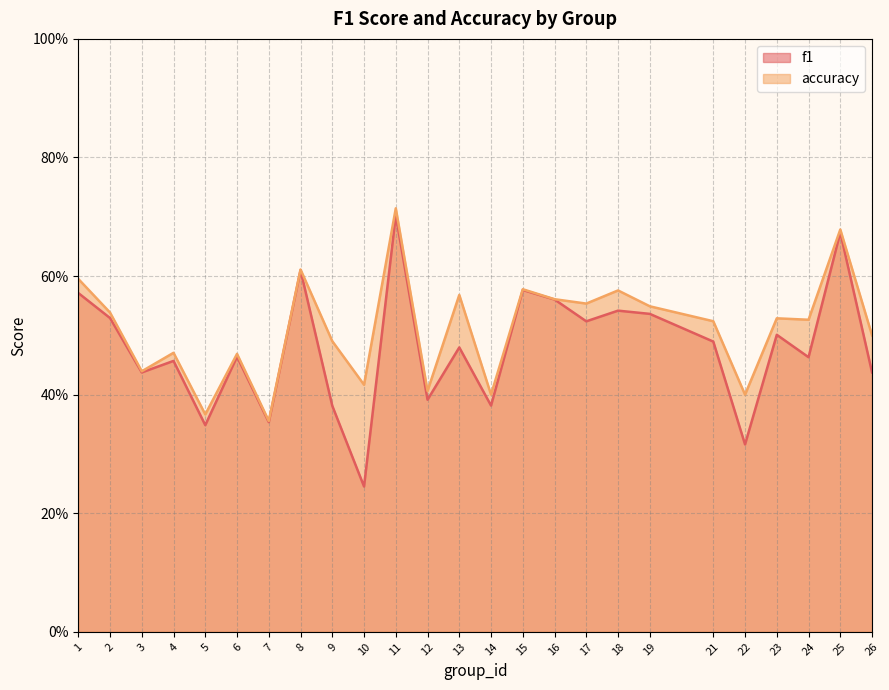

Reading left to right, what are all the values shown in this chart?

f1: 0.6	0.5	0.4	0.5	0.3	0.5	0.4	0.6	0.4	0.2	0.7	0.4	0.5	0.4	0.6	0.6	0.5	0.5	0.5	0.5	0.3	0.5	0.5	0.7	0.4
accuracy: 0.6	0.5	0.4	0.5	0.4	0.5	0.4	0.6	0.5	0.4	0.7	0.4	0.6	0.4	0.6	0.6	0.6	0.6	0.5	0.5	0.4	0.5	0.5	0.7	0.5